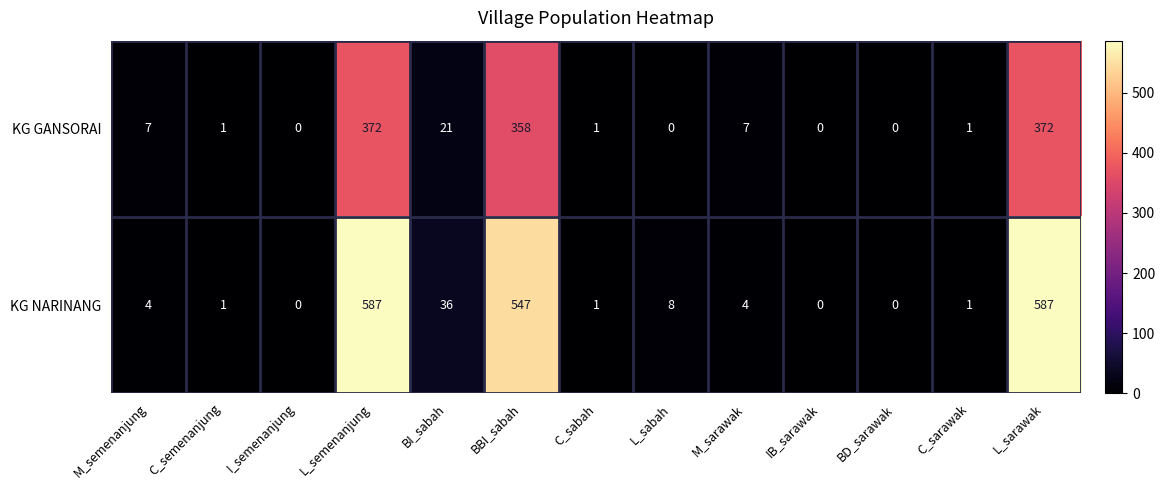

True or false: KG GANSORAI has a value of 0 at IB_sarawak.

True